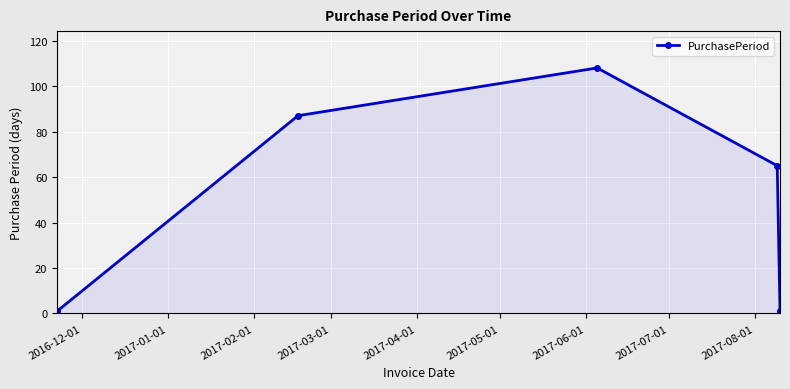

How many lines are shown in the chart?

1